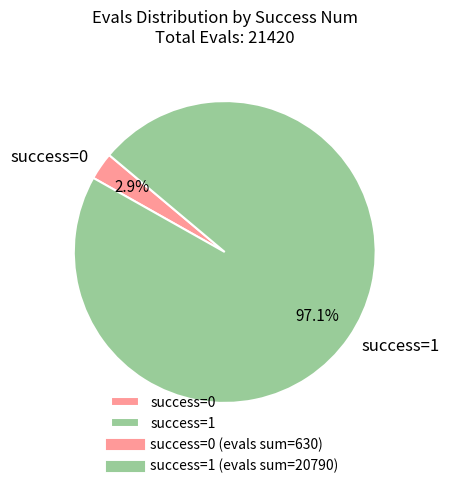

Between success=1 and success=0, which is larger?

success=1